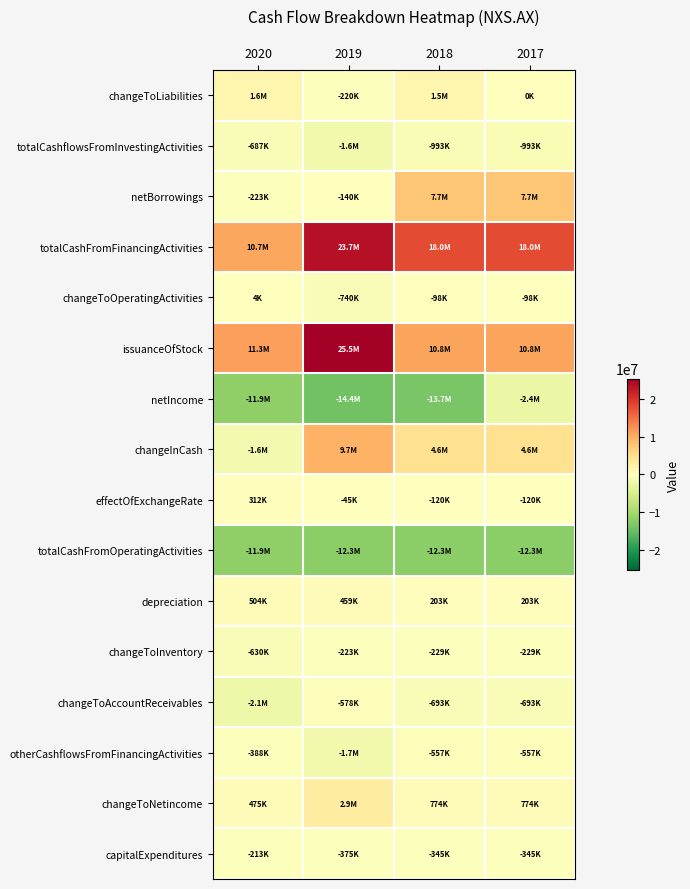

At which category does the chart reach its minimum across all series?

2019